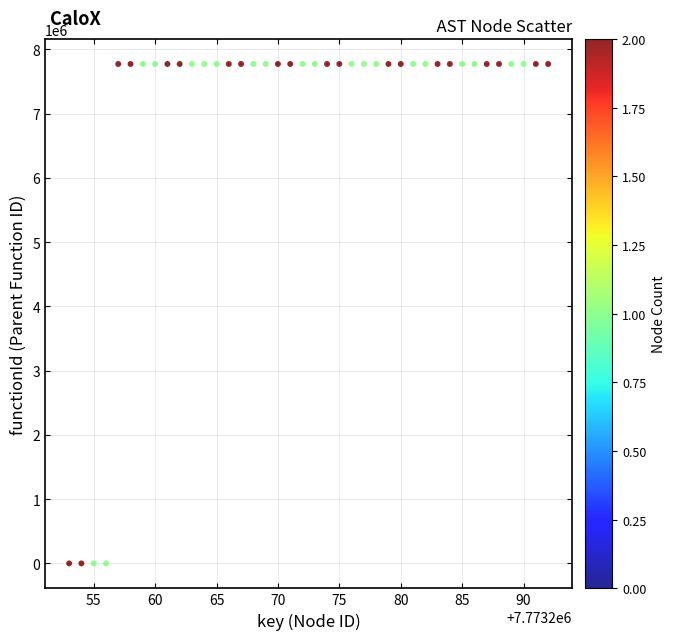

What is the range of Y values (max minus min)?

7773254